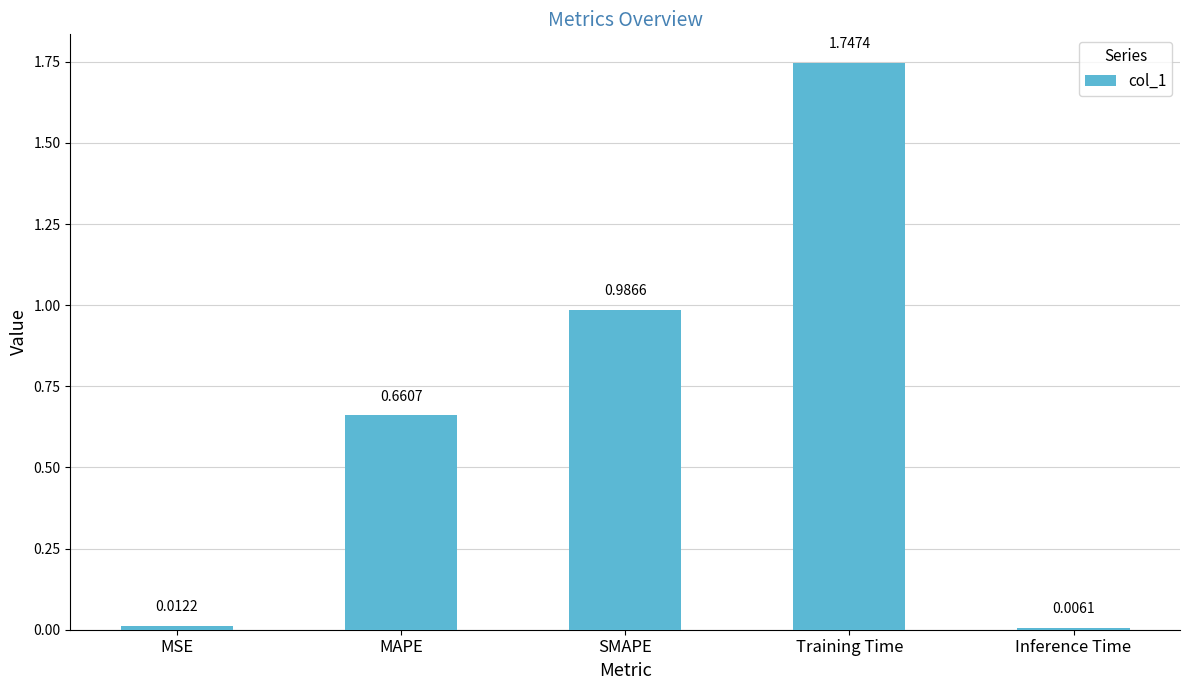

What is the label of the 2nd bar from the right?

Training Time